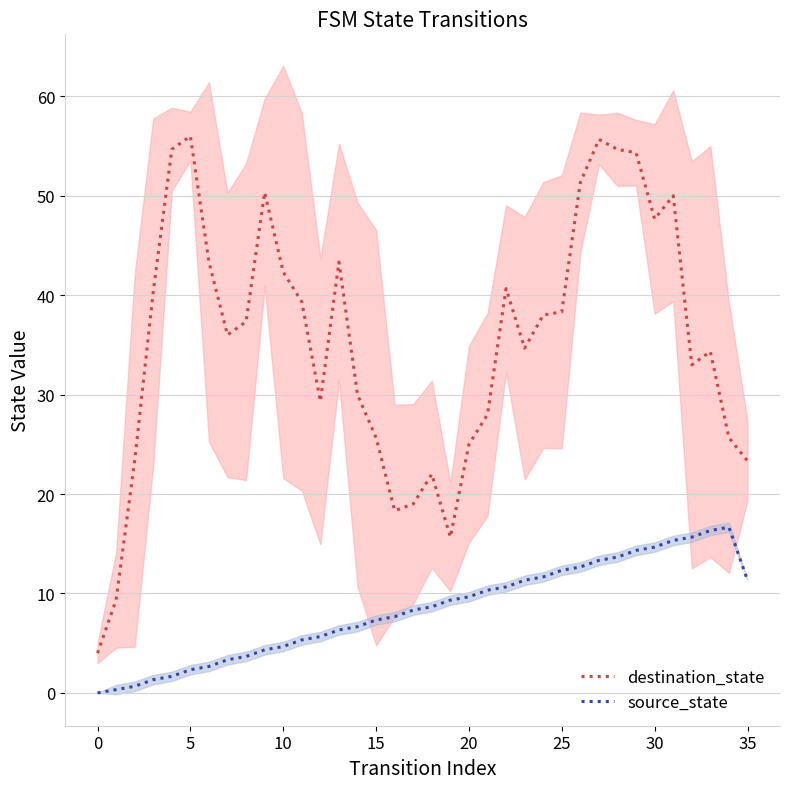

What is the minimum value for destination_state?

4.0